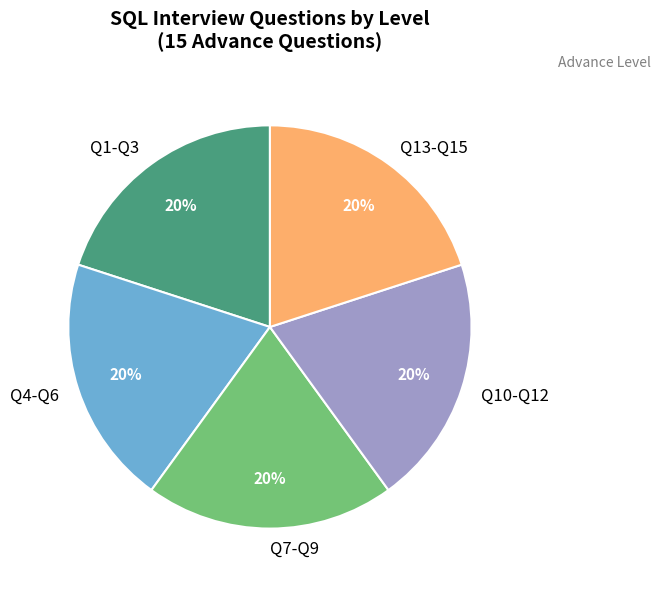

Do Q4-Q6 and Q13-Q15 together represent more than half of the pie?

No